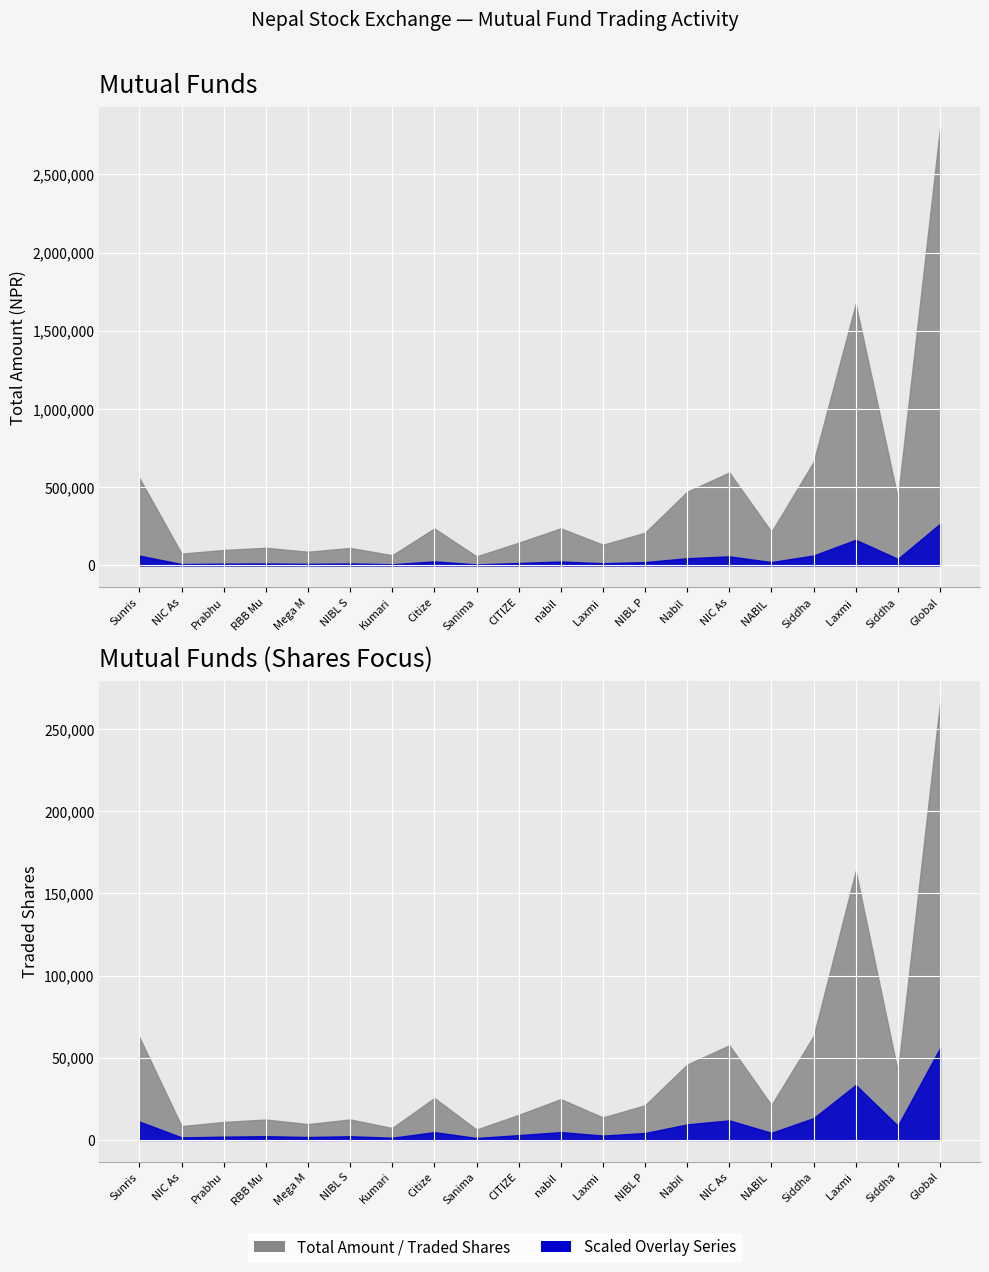

At how many categories does at least one series exceed 2673525?

1